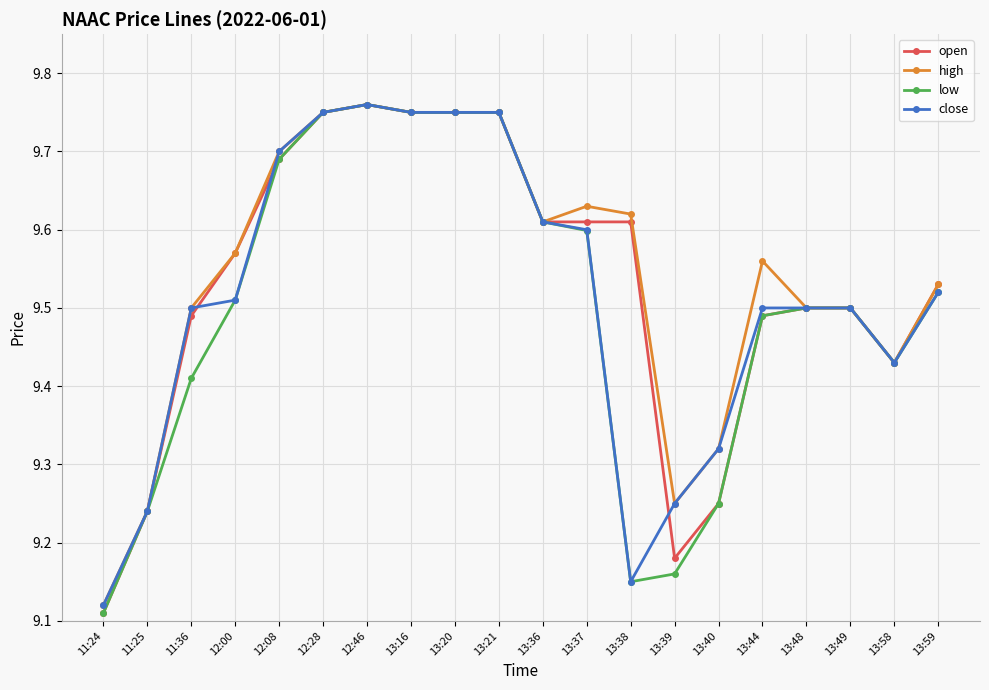

At which label is high closest to 9?

11:24